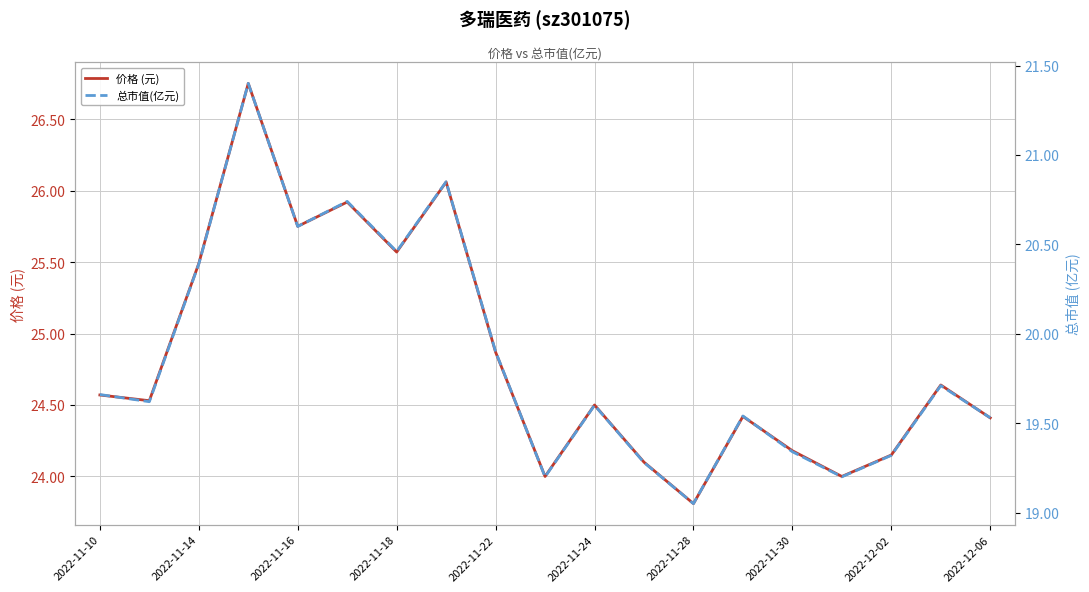

Is it true that 总市值(亿元) equals 30.1 at 13?

False